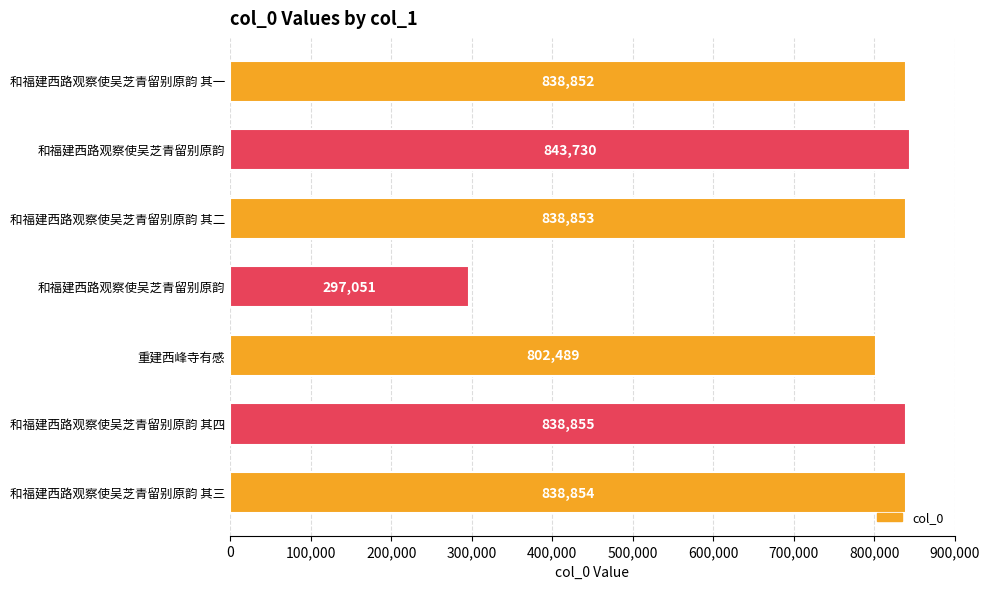

What is the smallest value displayed?

297051